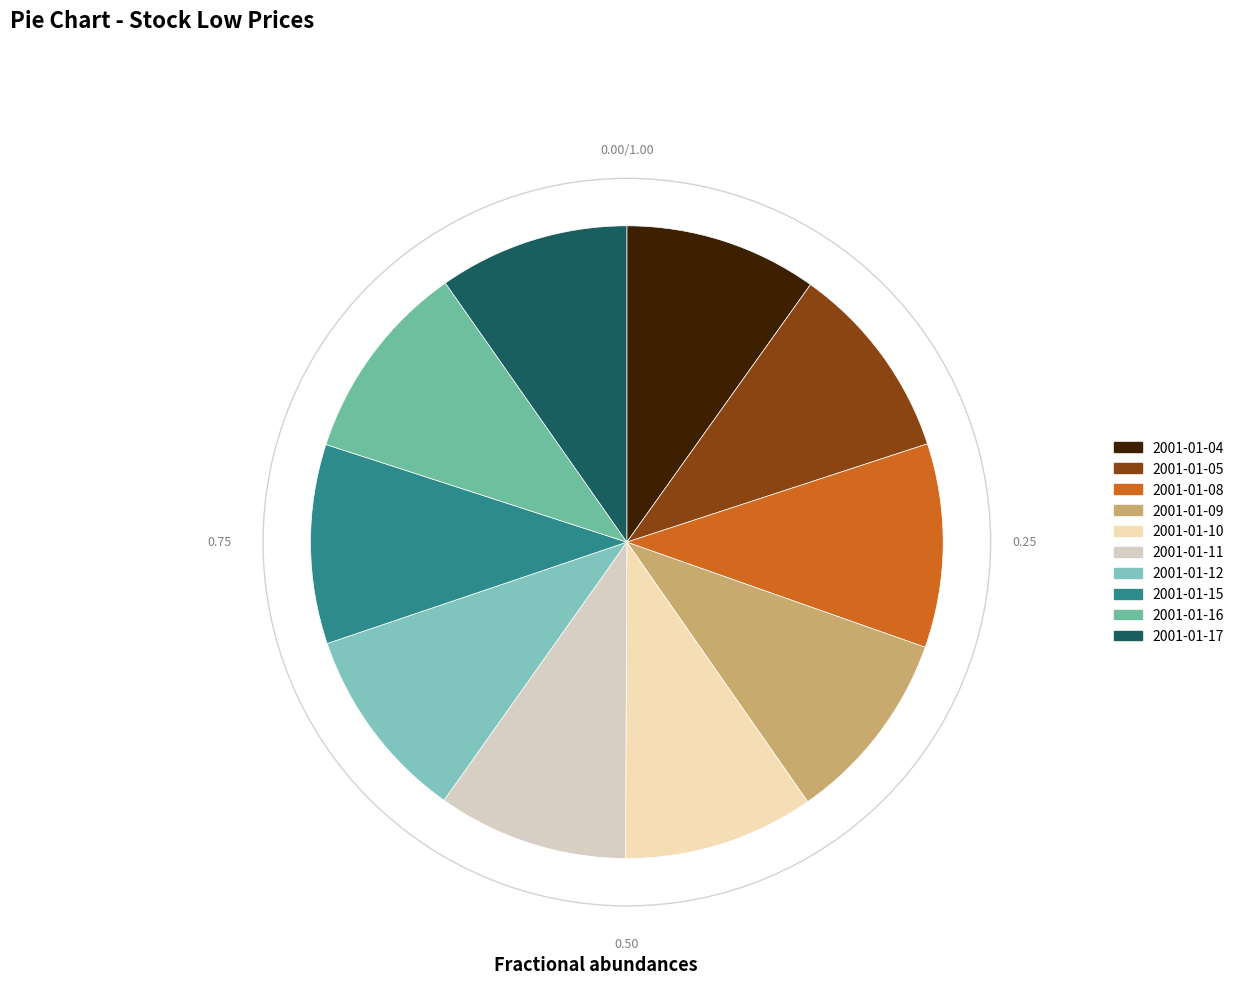

Approximately how many times larger is the value at 2001-01-11 compared to 2001-01-09?

1.0